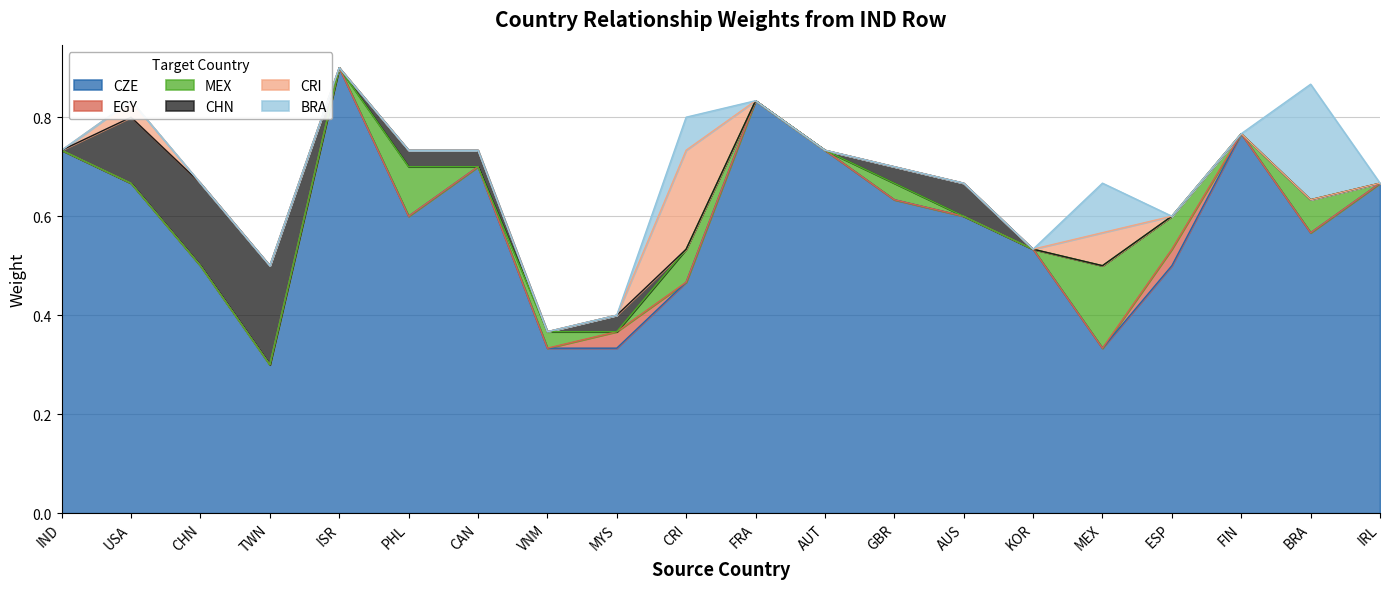

Which category has the lowest value across all series?

IND